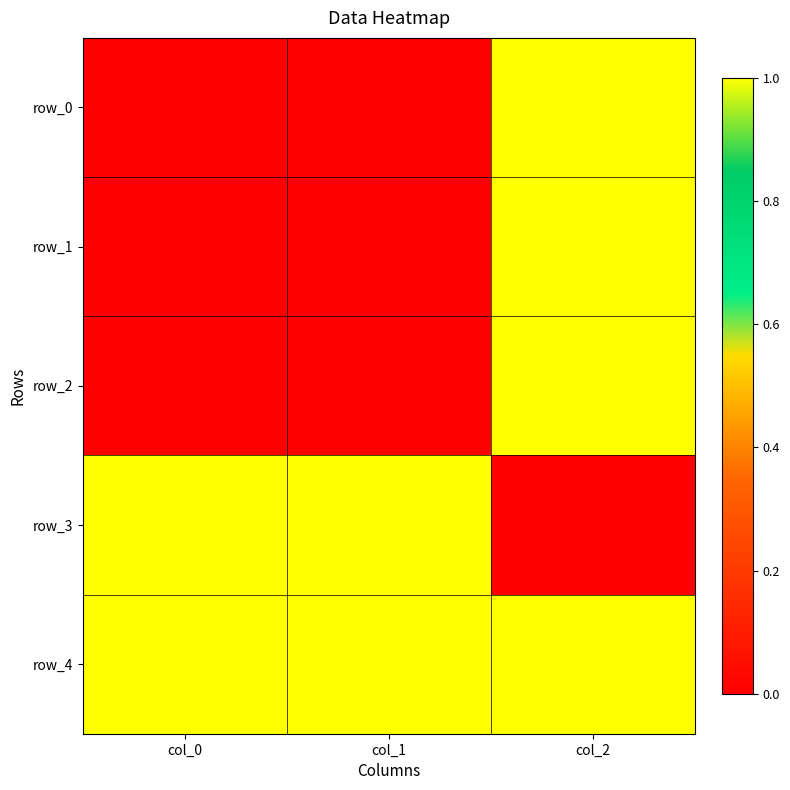

Reading left to right, what are all the values shown in this chart?

row_0: col_0=0	col_1=0	col_2=1
row_1: col_0=0	col_1=0	col_2=1
row_2: col_0=0	col_1=0	col_2=1
row_3: col_0=1	col_1=1	col_2=0
row_4: col_0=1	col_1=1	col_2=1